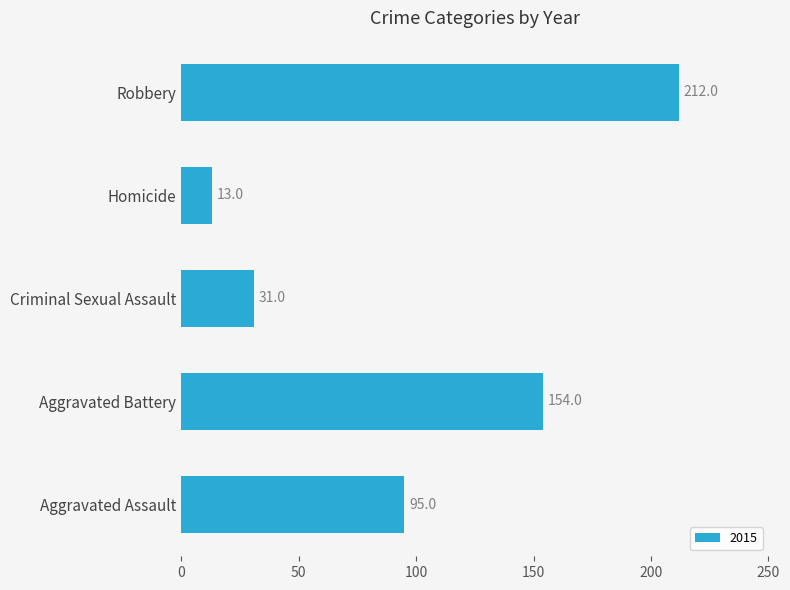

List the labels in order of value, largest first.

Robbery, Aggravated Battery, Aggravated Assault, Criminal Sexual Assault, Homicide